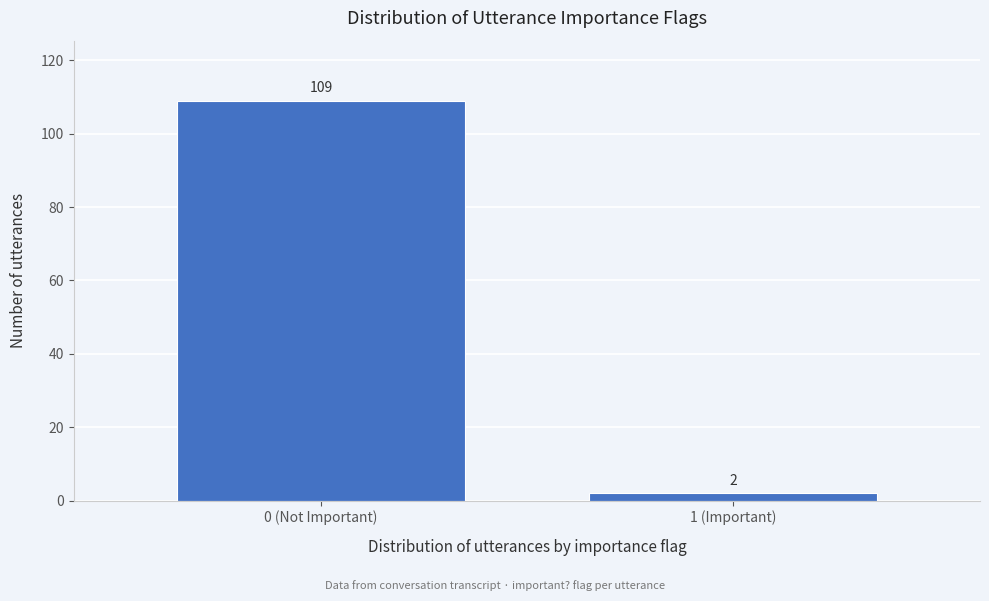

Reading right to left, list all the values displayed in this chart.

2	109